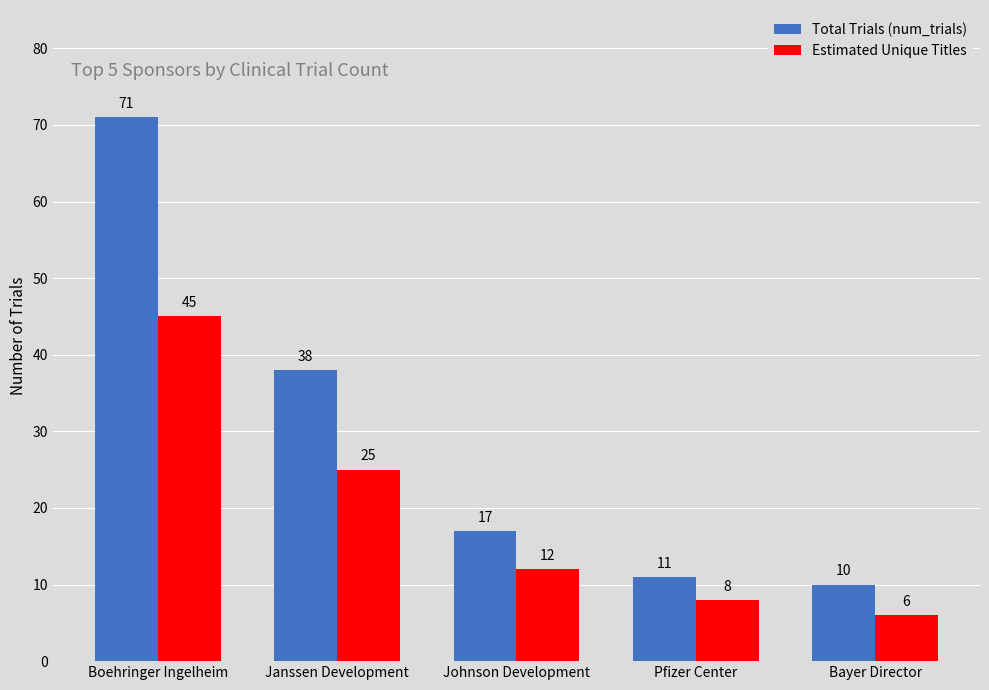

What is the difference between the maximum and minimum values in the Total Trials (num_trials) series?

61